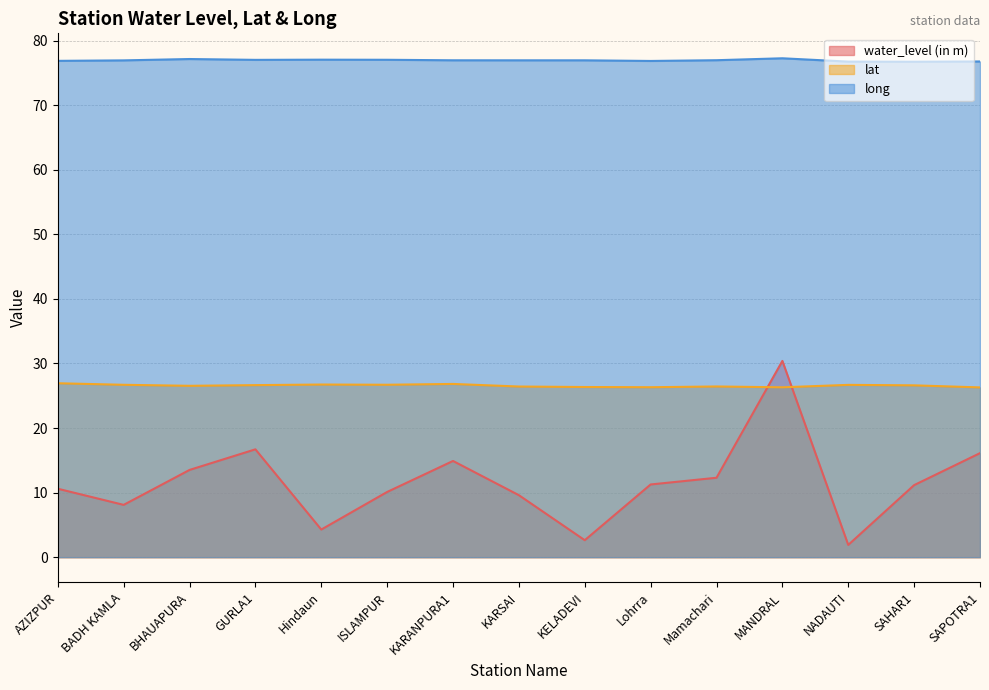

What is the label of the 10th point from the left?

Lohrra